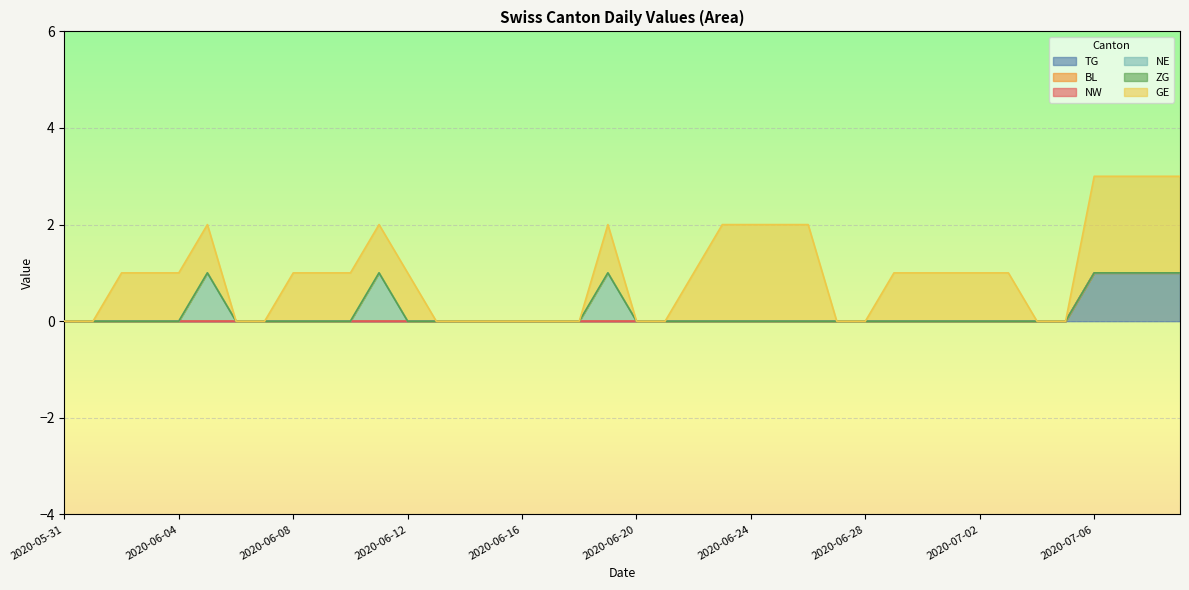

How many lines are shown in the chart?

6